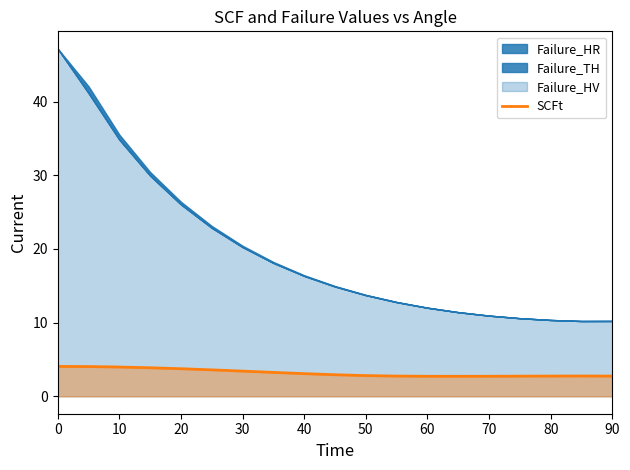

What is the sum of all values?

60.7